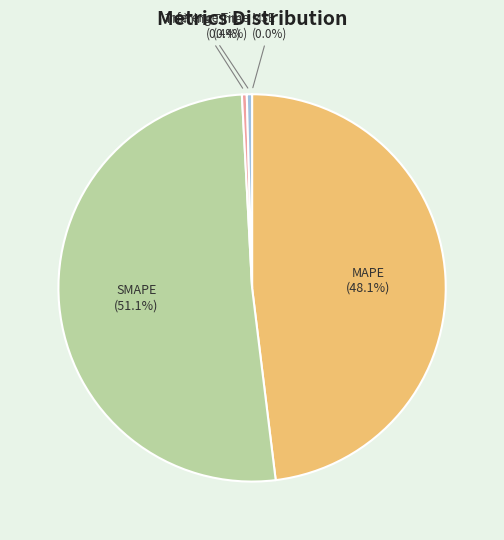

How much of the chart is everything except Training Time?

99.6%